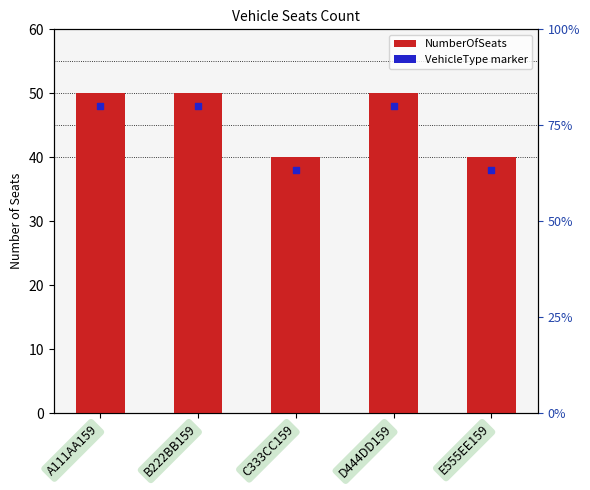

Between C333CC159 and E555EE159, which is larger?

C333CC159